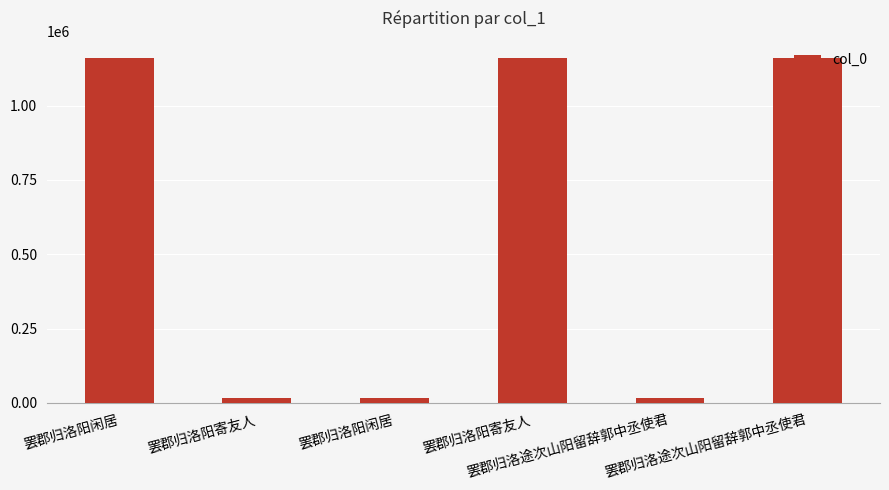

Does the chart contain any negative values?

No